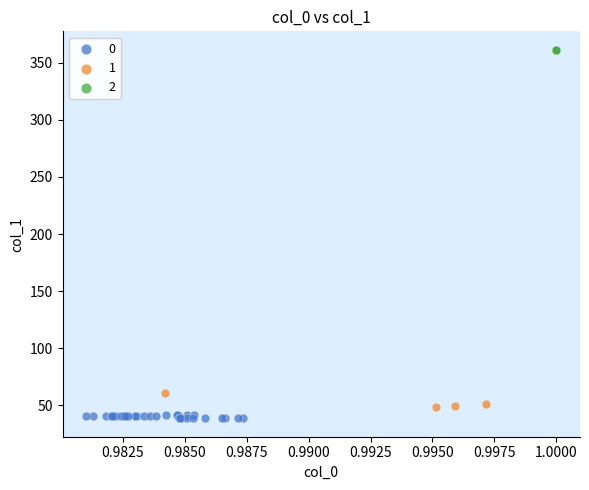

What are all the series names shown in the legend?

0, 1, 2